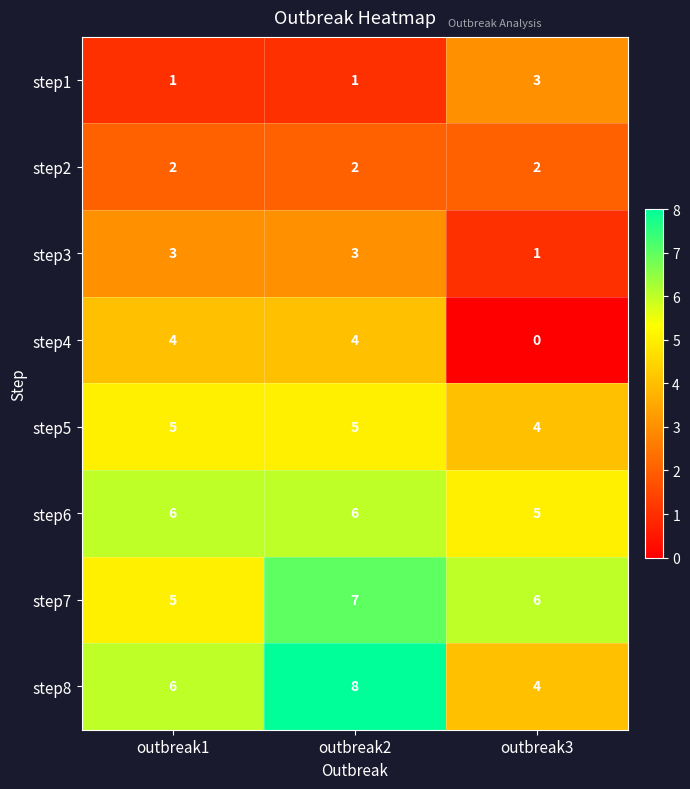

Which category has the highest value across all series?

outbreak2